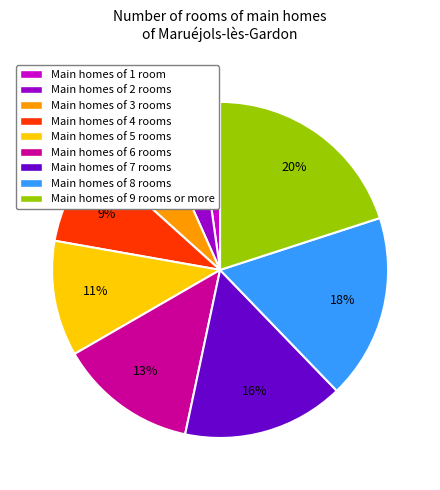

What is the smallest slice in the pie chart?

Main homes of 1 room